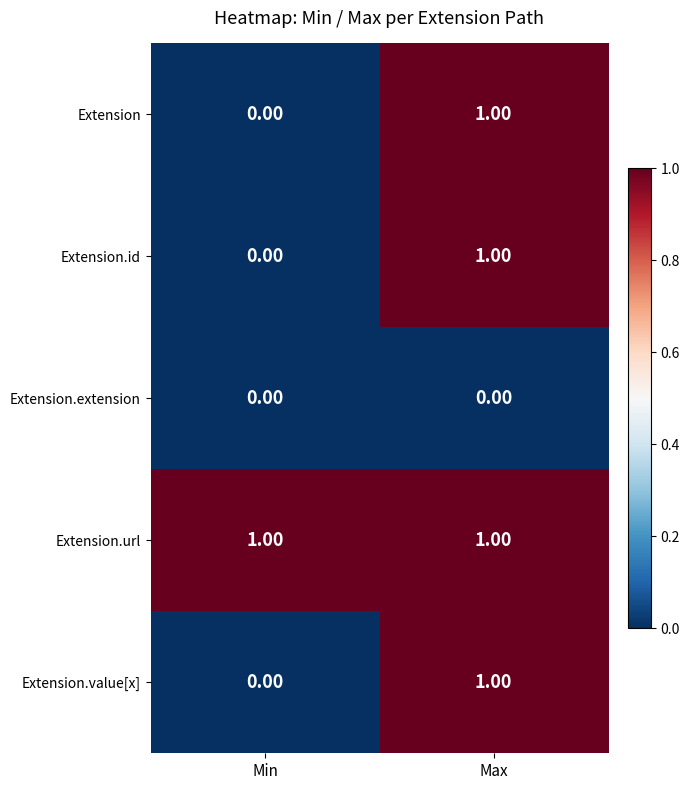

At which label does Extension.value[x] reach its peak?

Max